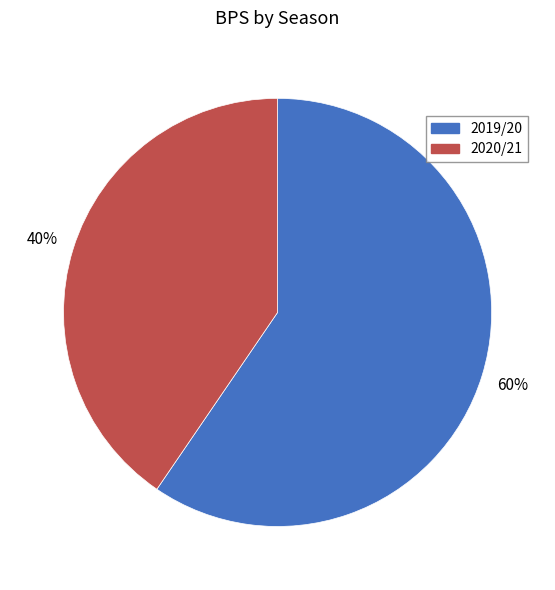

Is the sum of 2020/21 and 2019/20 greater than half?

Yes